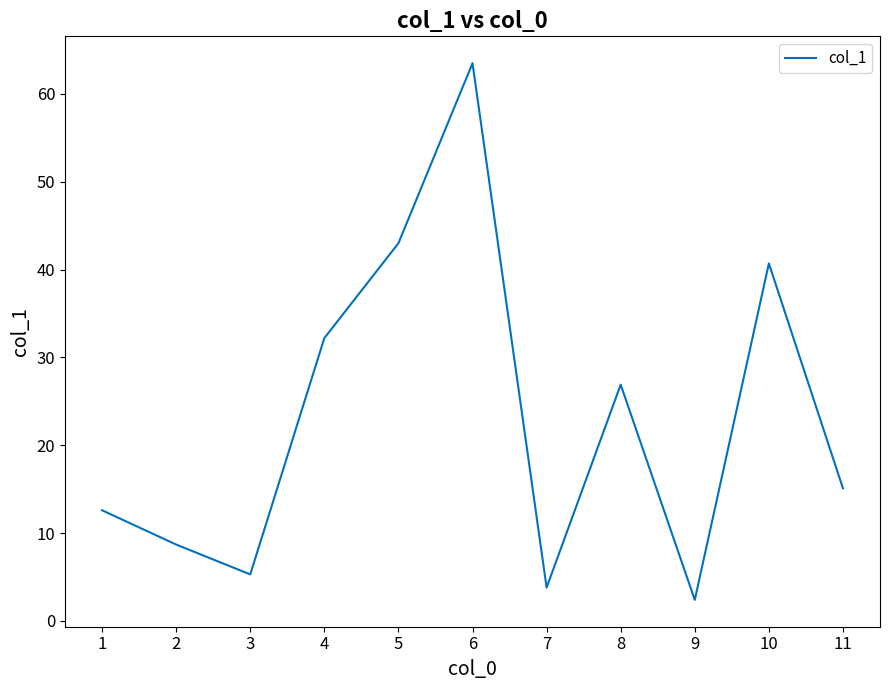

How many interior local valleys (lower than both neighbors) does the data have?

3